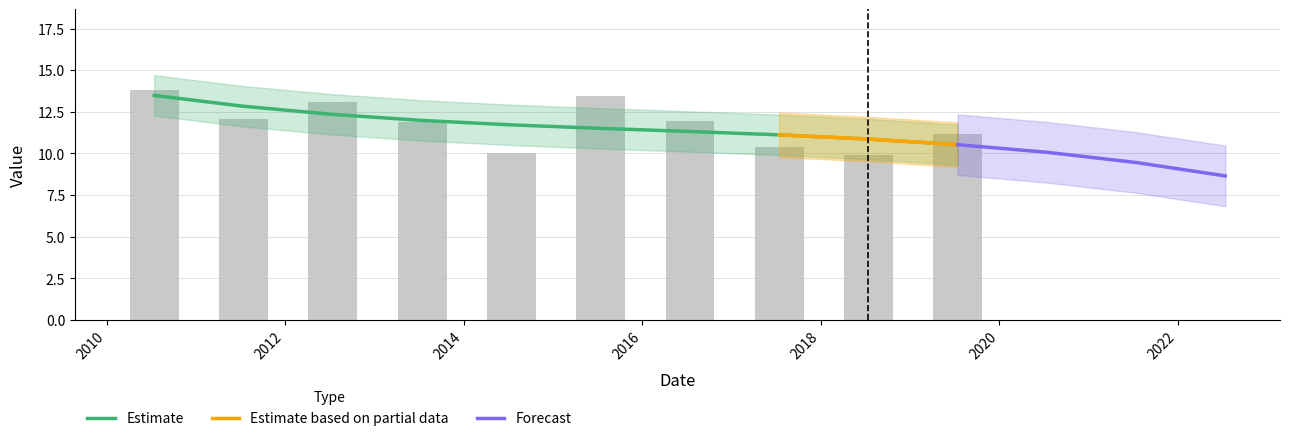

List the labels in order of value, smallest first.

2018-07-15, 2014-07-15, 2017-07-15, 2019-07-15, 2013-07-15, 2016-07-15, 2011-07-15, 2012-07-15, 2015-07-15, 2010-07-15